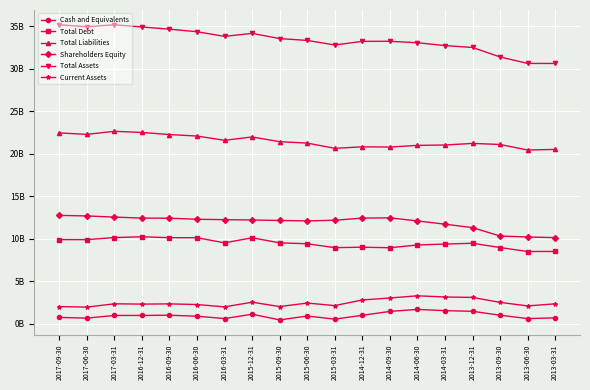

True or false: Total Liabilities and Total Assets cross at least once.

False